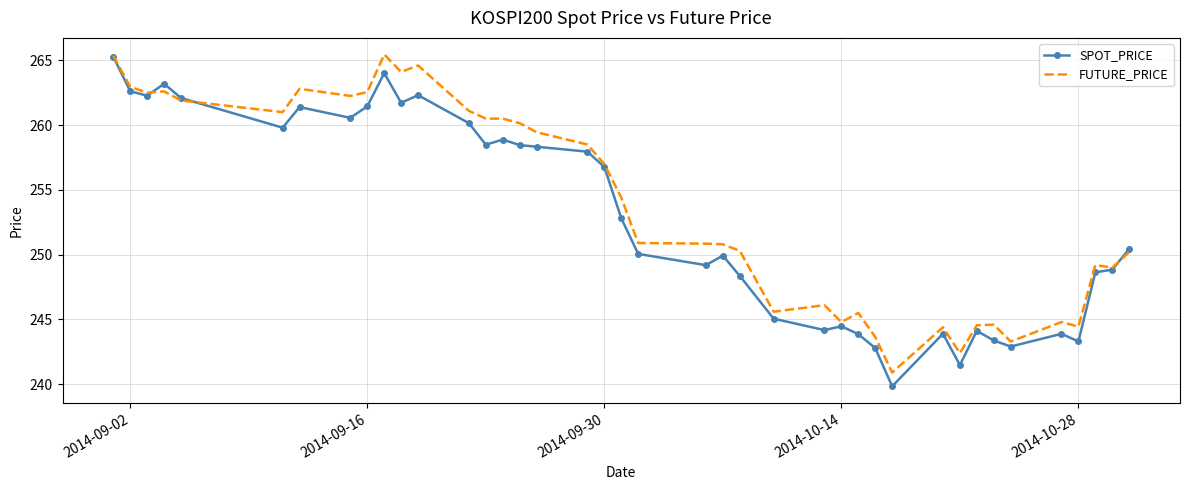

What is the smallest value displayed?

239.8